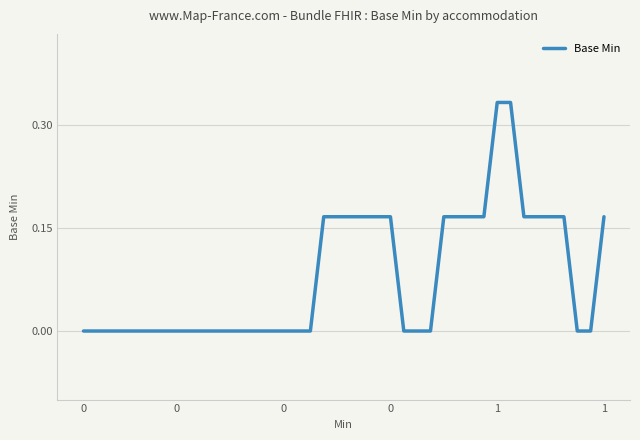

How many categories are shown in the chart?

40